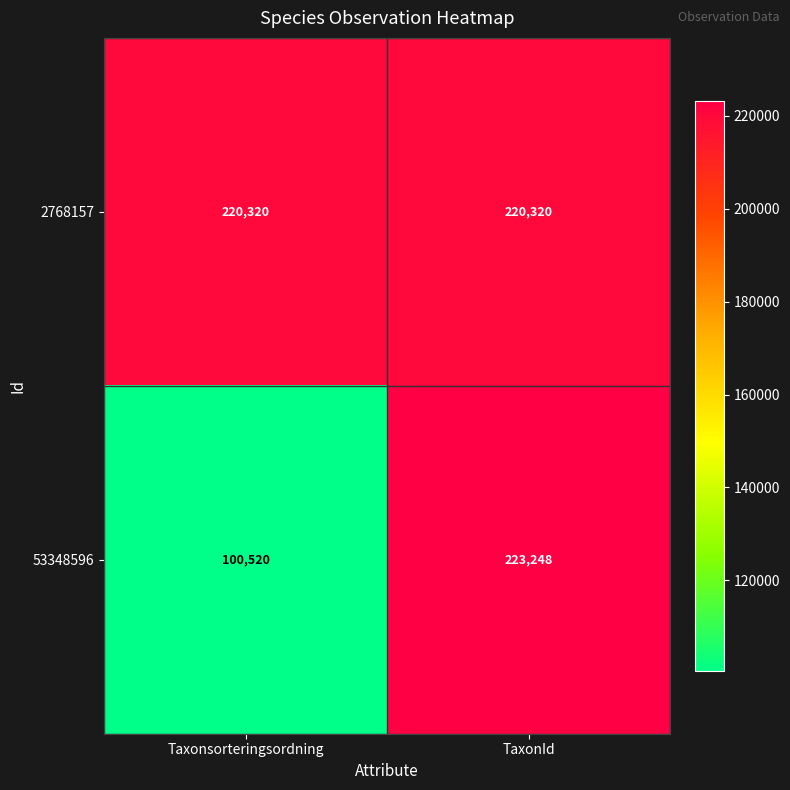

Rank the series at Taxonsorteringsordning from highest to lowest value.

2768157, 53348596